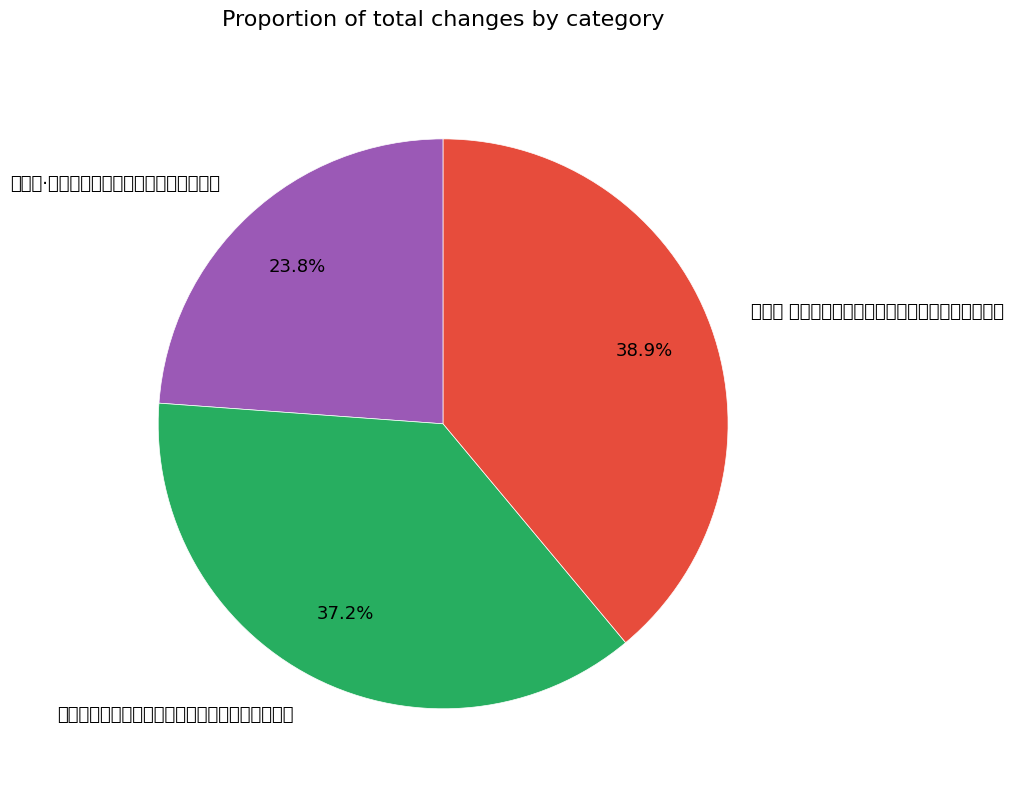

Is the sum of 庄蝶缘明经嘱题《牛衣对泣图》，并出示悼亡之作 and 百字令·履平冲寒见过并出示新词率次韵奉和 greater than half?

Yes